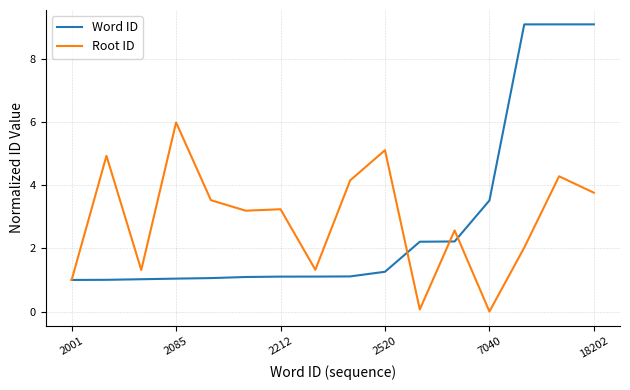

Which series has the widest spread of values?

Word ID